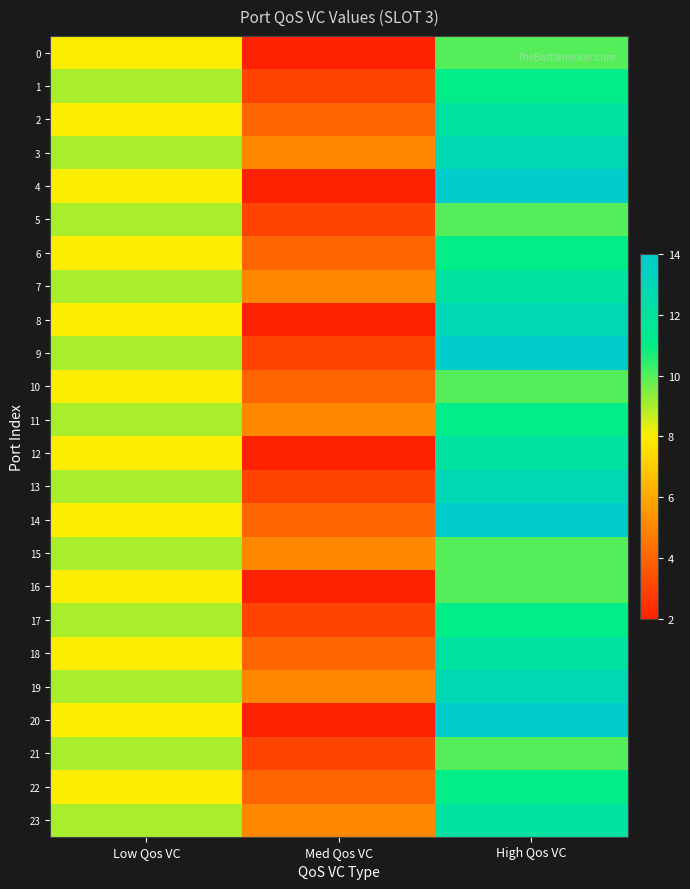

Which category has the highest value across all series?

High Qos VC